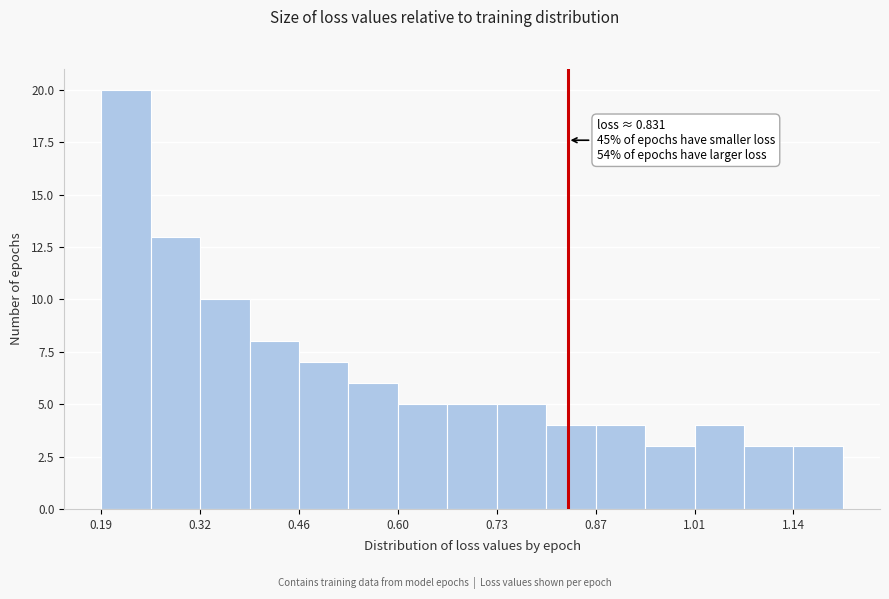

Read against the x-axis, roughly where is the centre of the tallest bar?

0.22